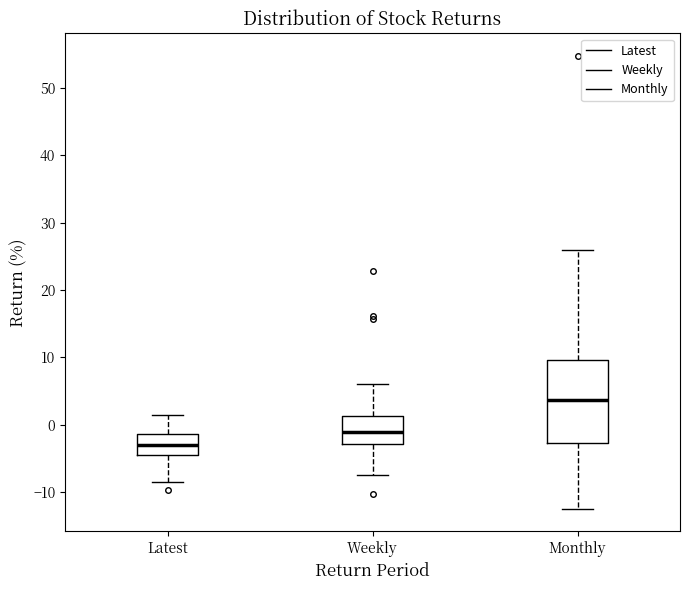

Reading left to right, transcribe this box plot: for each box, give where its median line is, the range the box spans, and where its two whiskers end, as read against the y-axis. The values are not printed on the chart, so give them approximately, as read against the axis.

Latest: median -3, box -4 to -1, whiskers -9 to 2
Weekly: median -1, box -3 to 1, whiskers -7 to 6
Monthly: median 4, box -3 to 10, whiskers -12 to 26